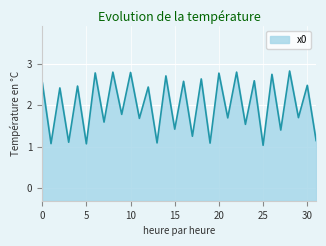

Which has a higher value, 10 or 5?

10